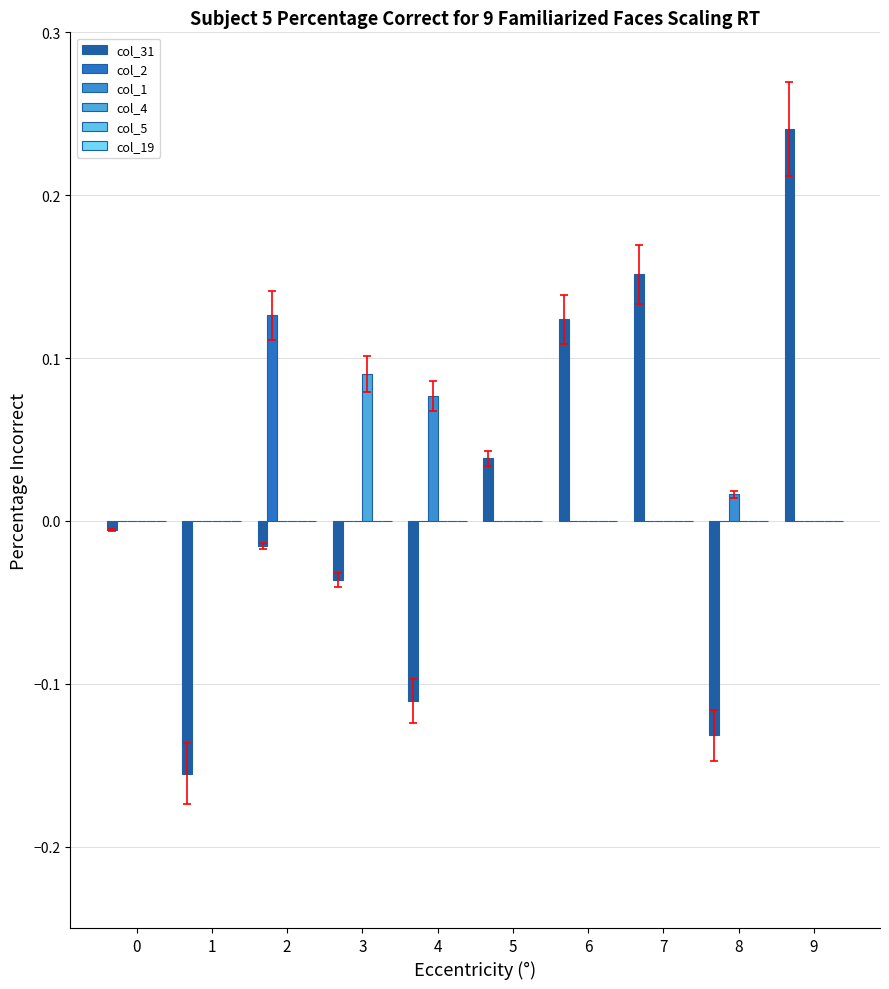

Does the chart contain stacked bars?

No